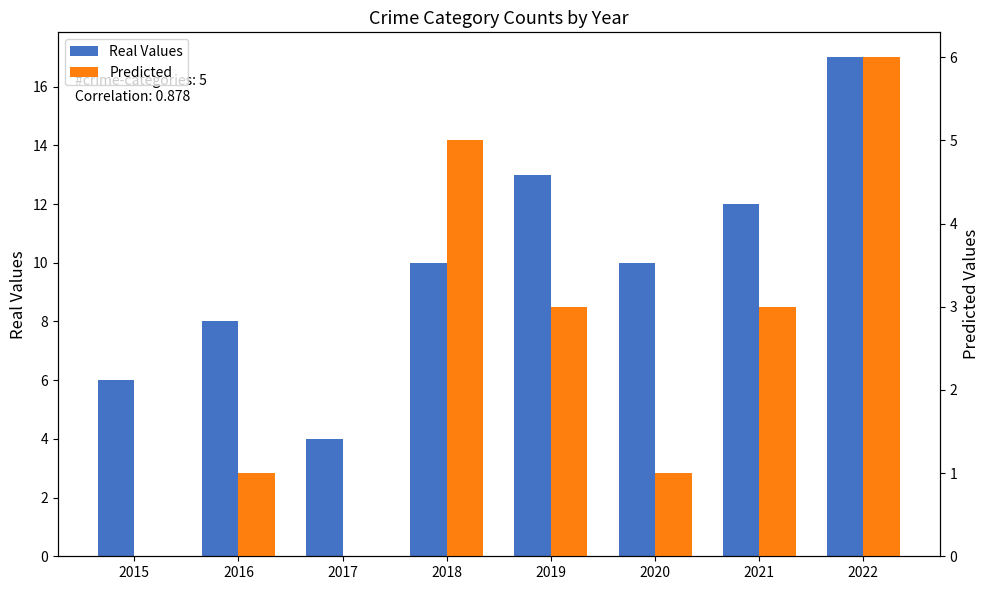

How many positive values does the Predicted series have?

6